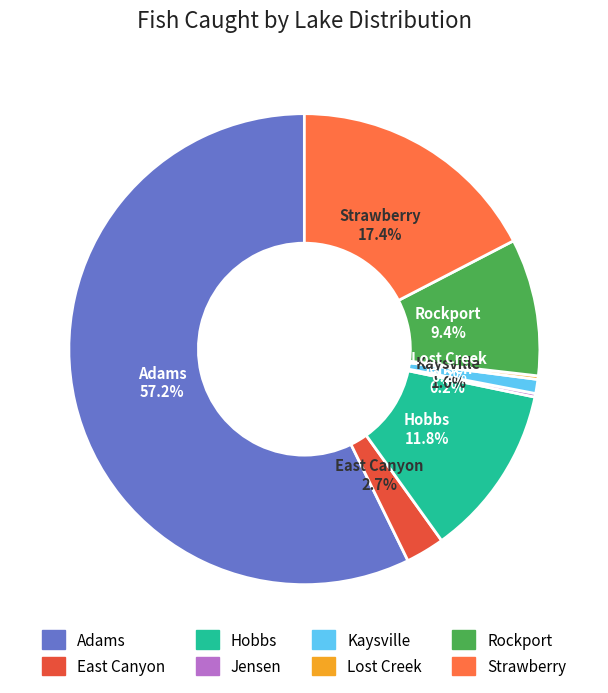

What is the largest slice in the pie chart?

Adams